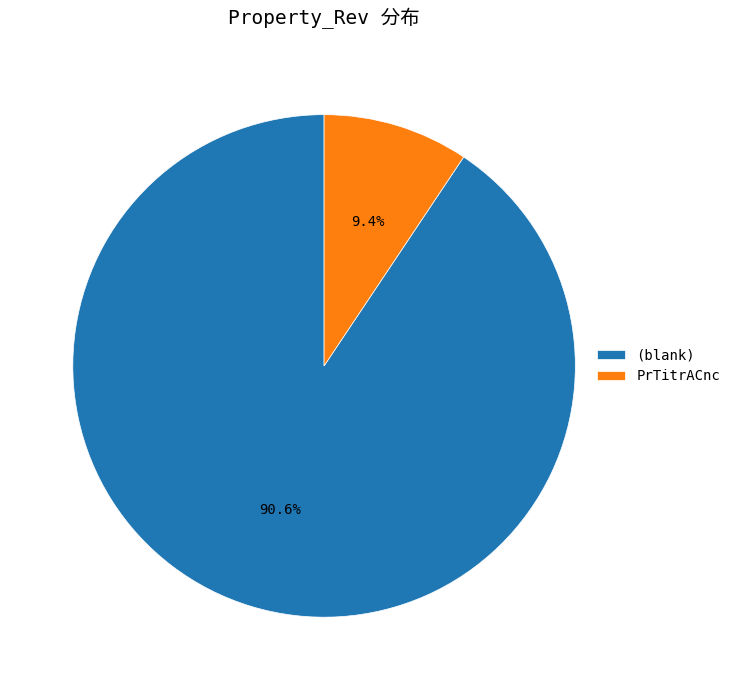

How much of the chart is everything except PrTitrACnc?

90.6%